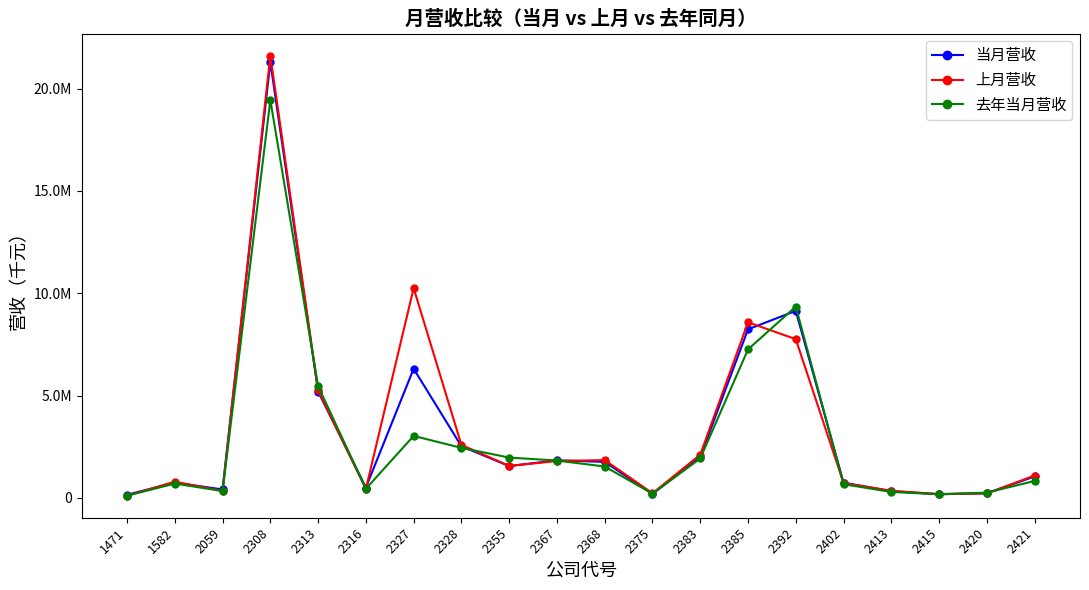

What are all the series names shown in the legend?

当月营收, 上月营收, 去年当月营收